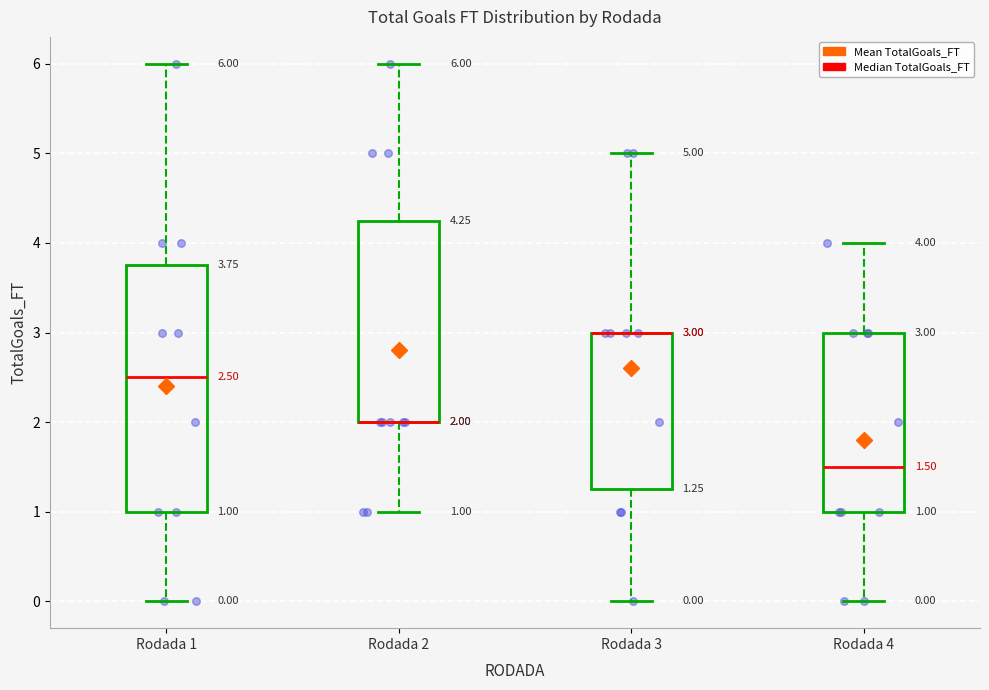

Which box is the tallest, from its lower edge to its upper edge?

Rodada 1